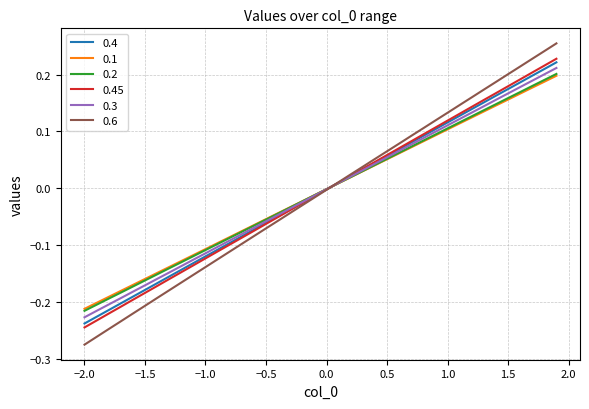

Which series has the widest spread of values?

0.6